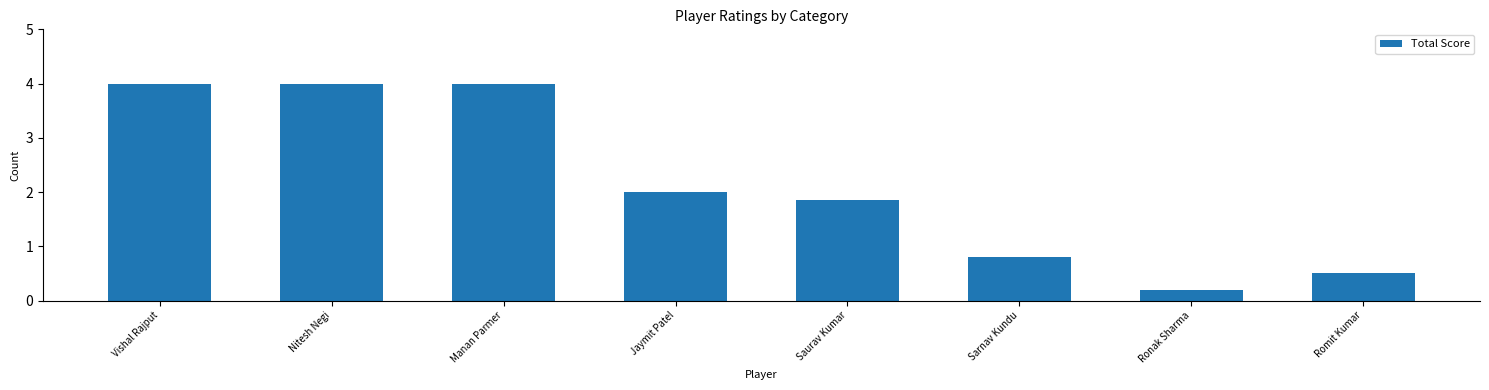

At which label is the value closest to 2?

Jaymit Patel